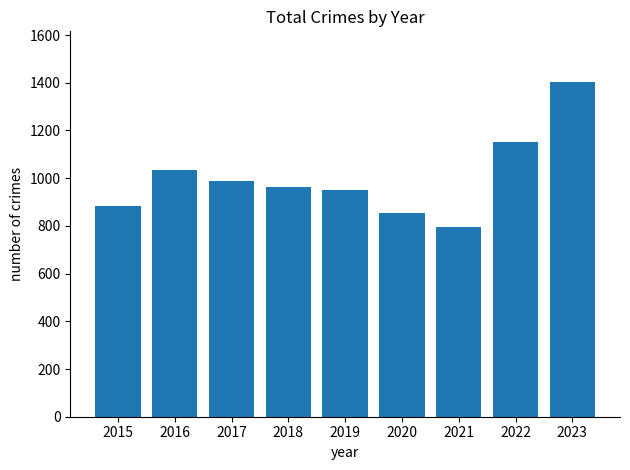

Between 2021 and 2017, which is larger?

2017